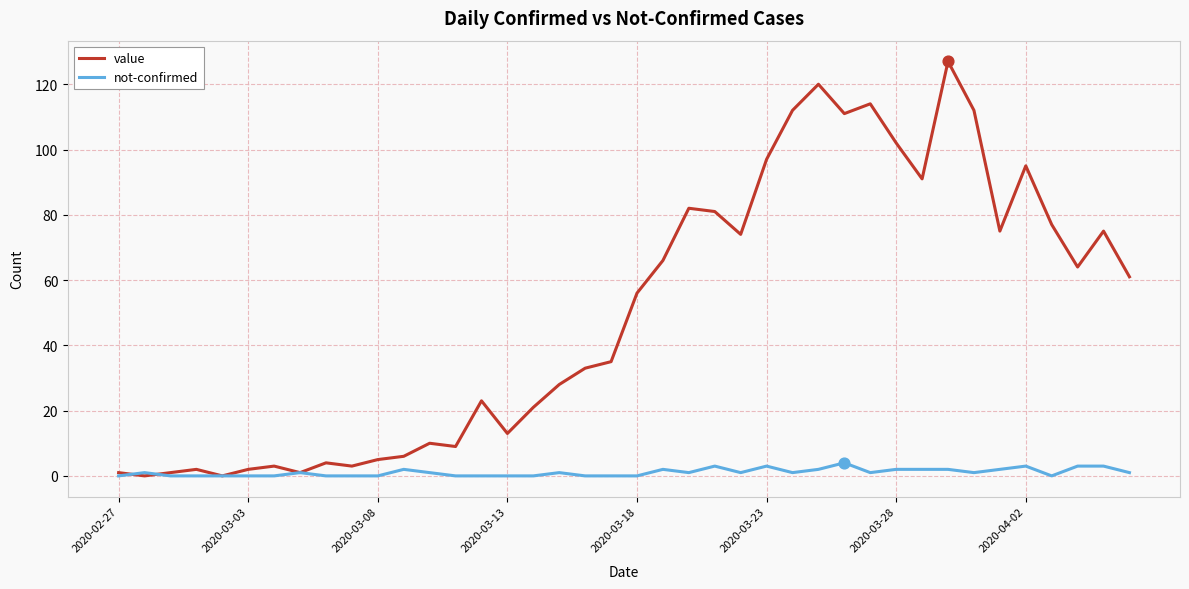

What is the maximum value shown in the chart?

127